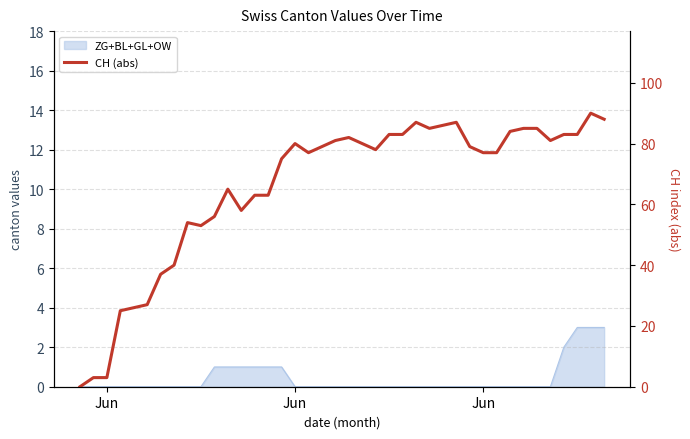

At which label does the data first exceed 79?

Jun